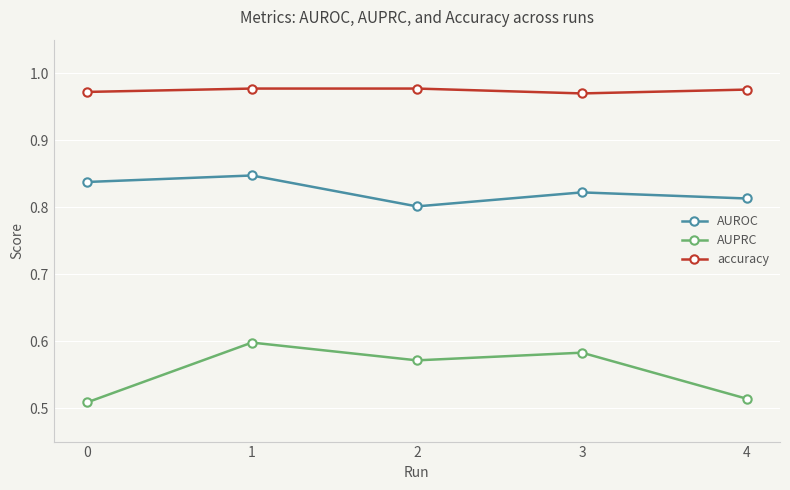

What is the sum of all accuracy values?

4.9